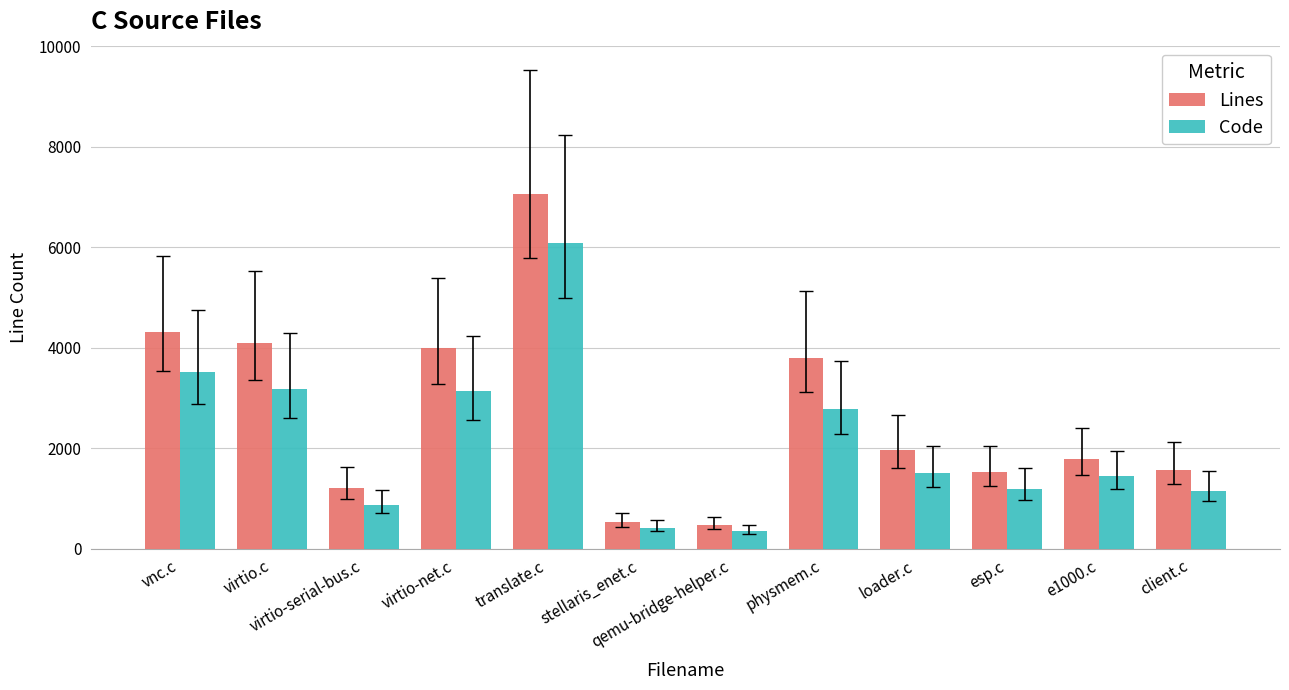

What is the label of the 7th bar from the left?

qemu-bridge-helper.c